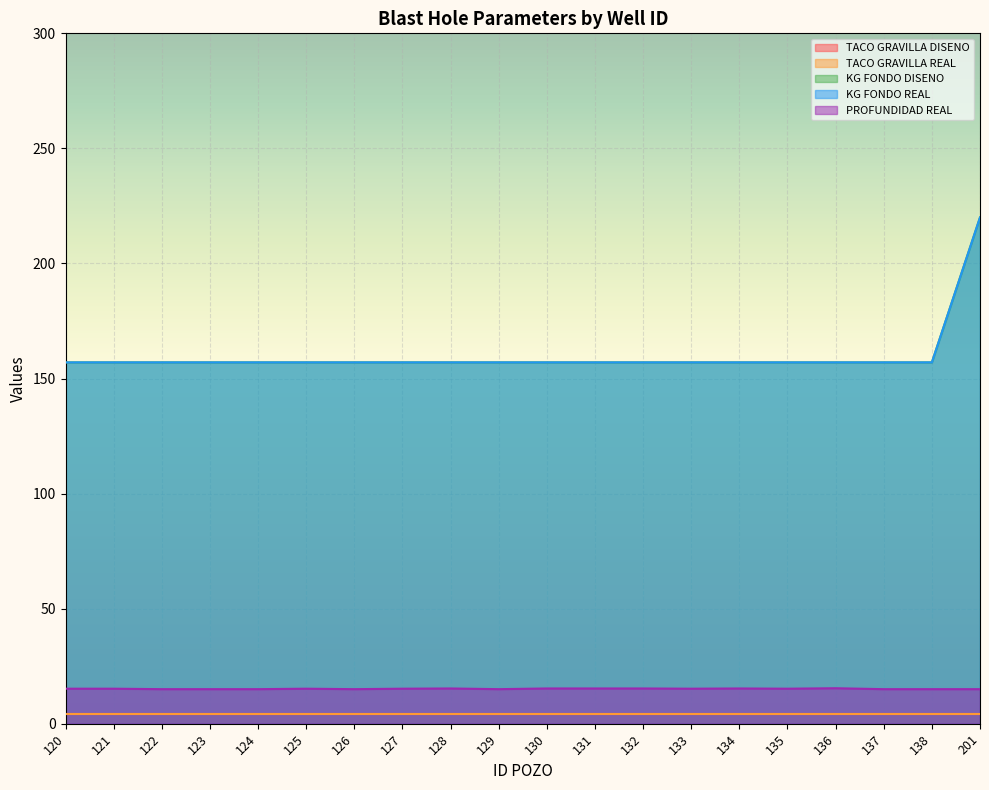

In PROFUNDIDAD REAL, how many points are lower than both neighbors (excluding endpoints)?

4